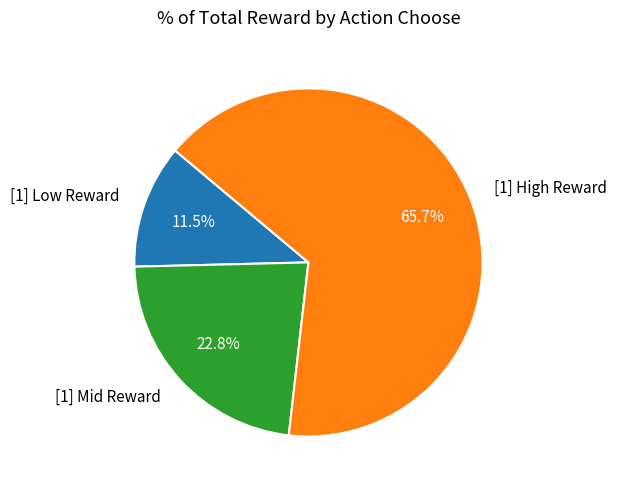

What percentage is NOT represented by [1] Mid Reward?

77.2%